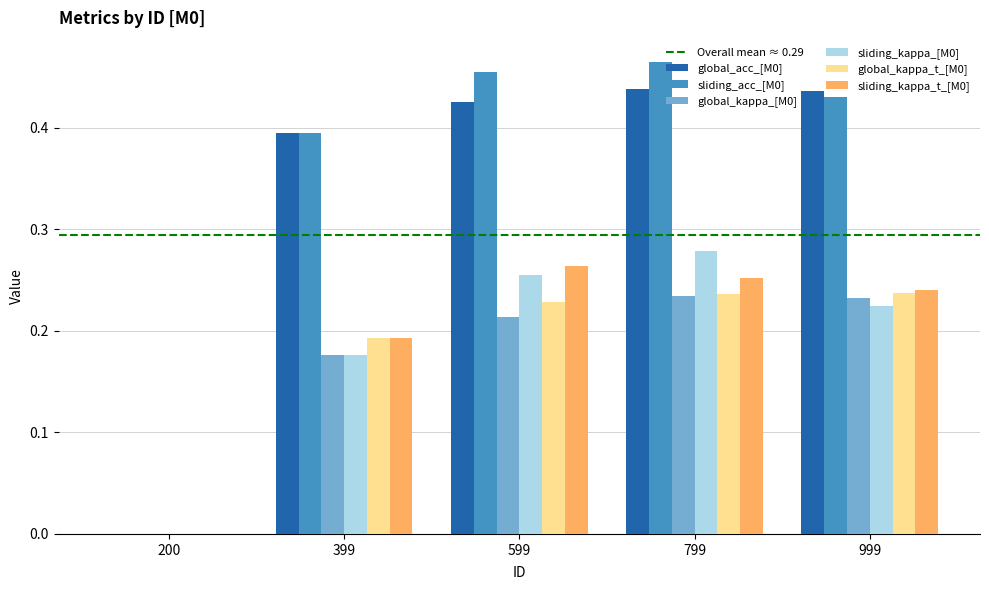

True or false: global_acc_[M0] has a value of 0.7 at 599.

False